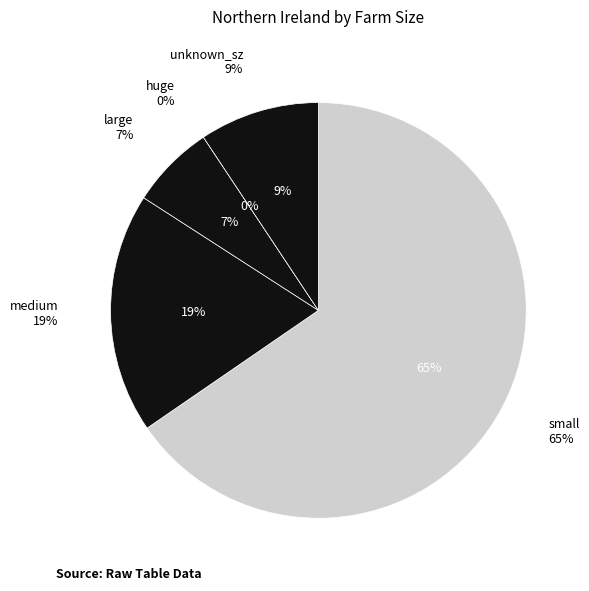

What percentage is NOT represented by huge?

100.0%